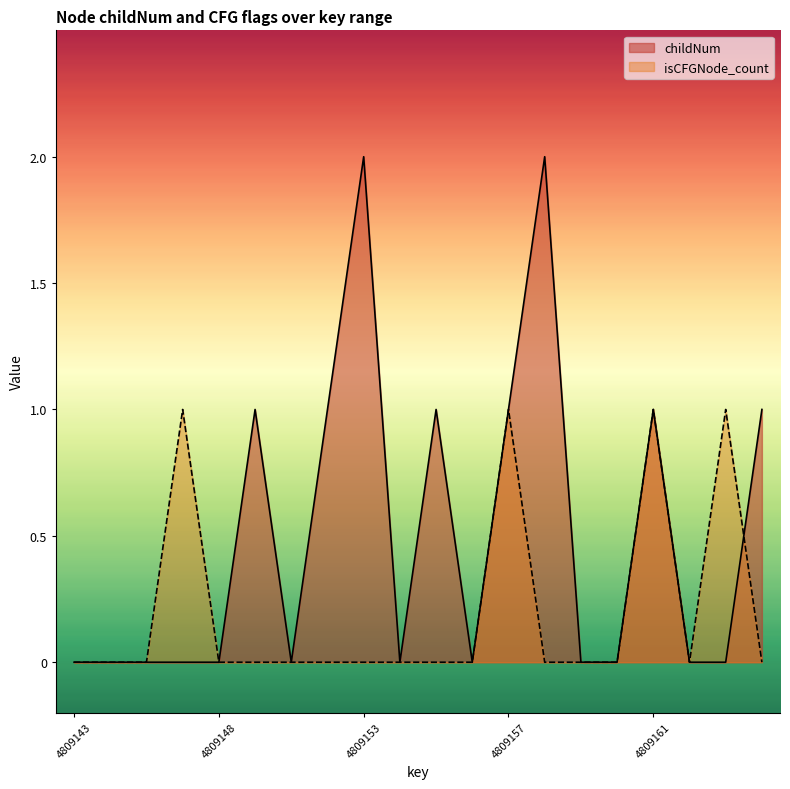

True or false: isCFGNode_count has more than 2 interior local peaks.

True